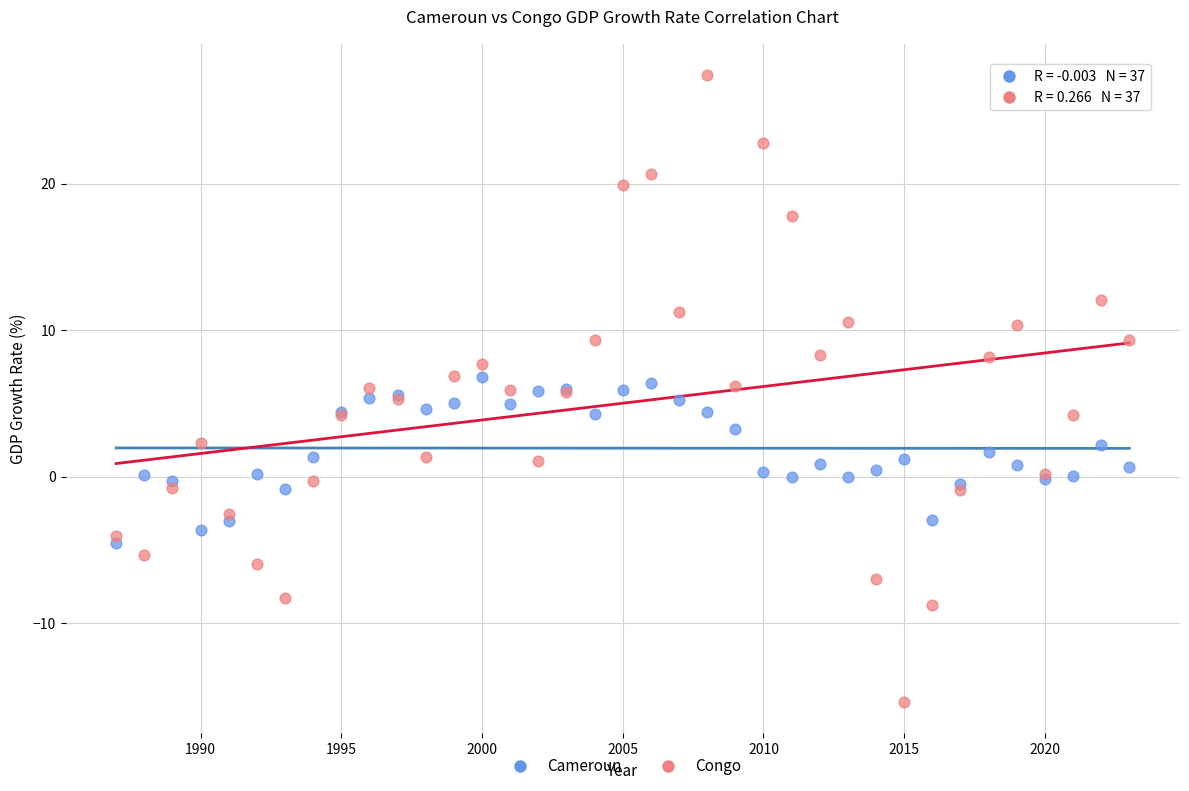

Which series reaches the maximum Y coordinate?

Congo